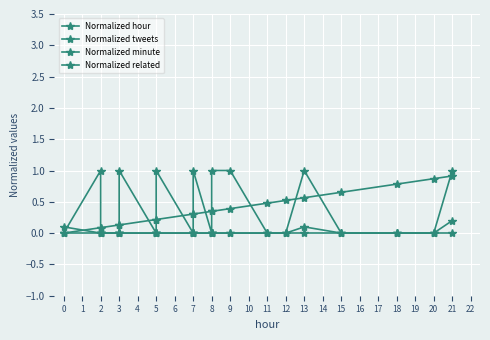

True or false: Normalized hour and Normalized related cross at least once.

False